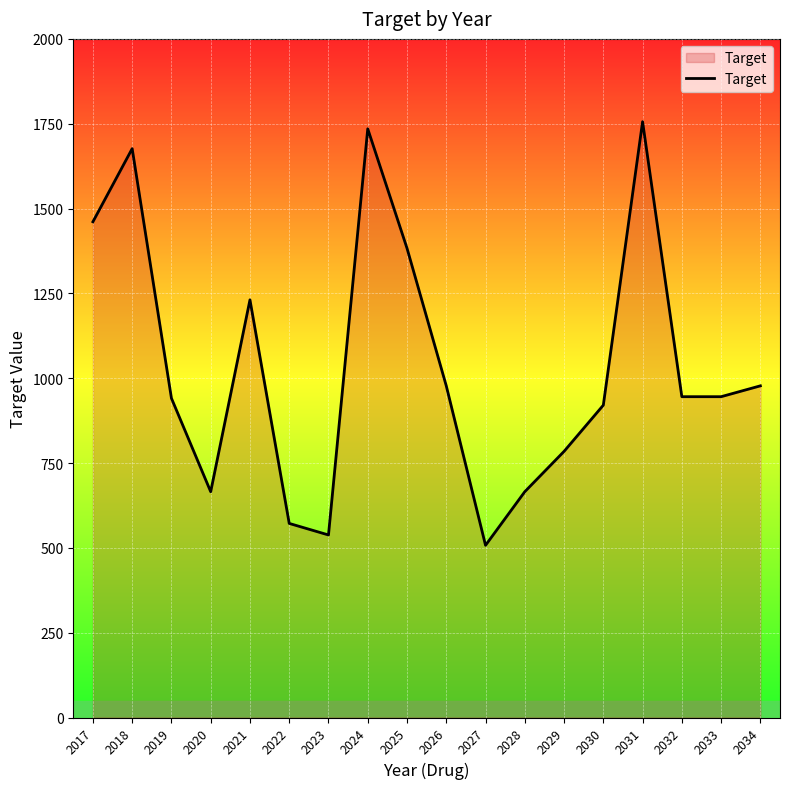

At which label is the value closest to 1131?

2021